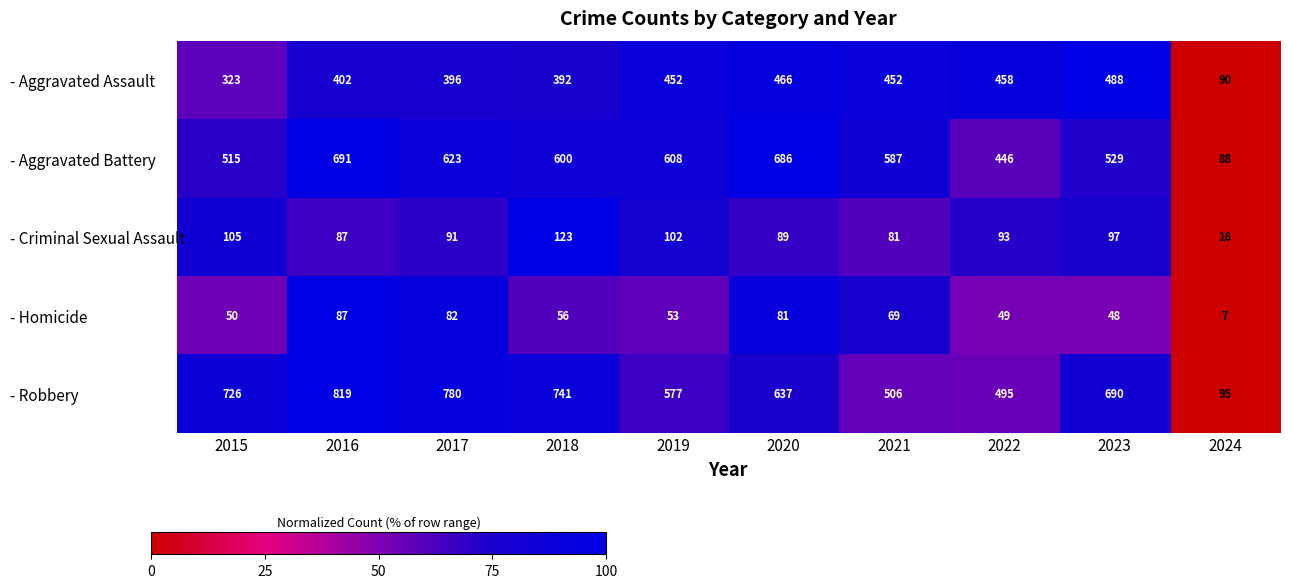

How many distinct data groups are displayed?

5